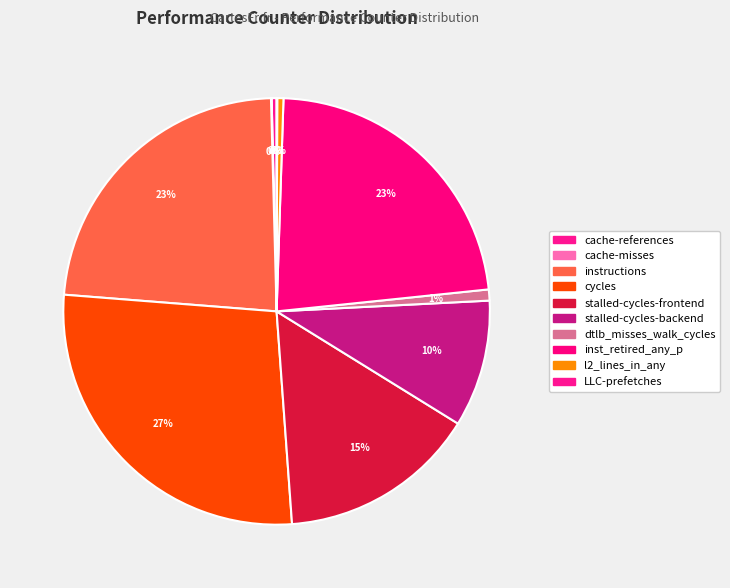

To the nearest percent, what is the average slice percentage?

10%